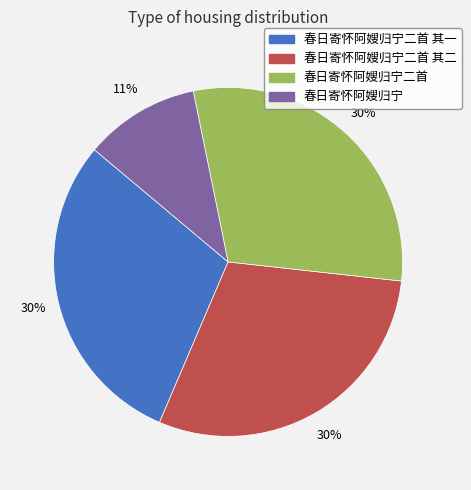

Is it true that 春日寄怀阿嫂归宁 is 11% of the pie?

True